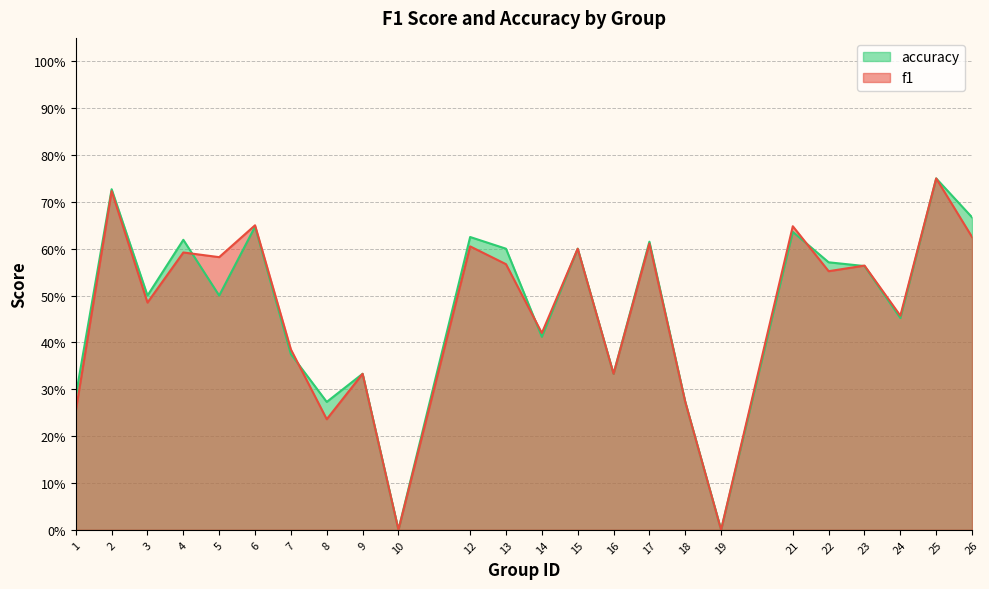

Reading left to right, extract all data points from this chart.

f1: 0.3	0.7	0.5	0.6	0.6	0.7	0.4	0.2	0.3	0.0	0.6	0.6	0.4	0.6	0.3	0.6	0.3	0.0	0.6	0.6	0.6	0.5	0.8	0.6
accuracy: 0.3	0.7	0.5	0.6	0.5	0.6	0.4	0.3	0.3	0.0	0.6	0.6	0.4	0.6	0.3	0.6	0.3	0.0	0.6	0.6	0.6	0.5	0.8	0.7